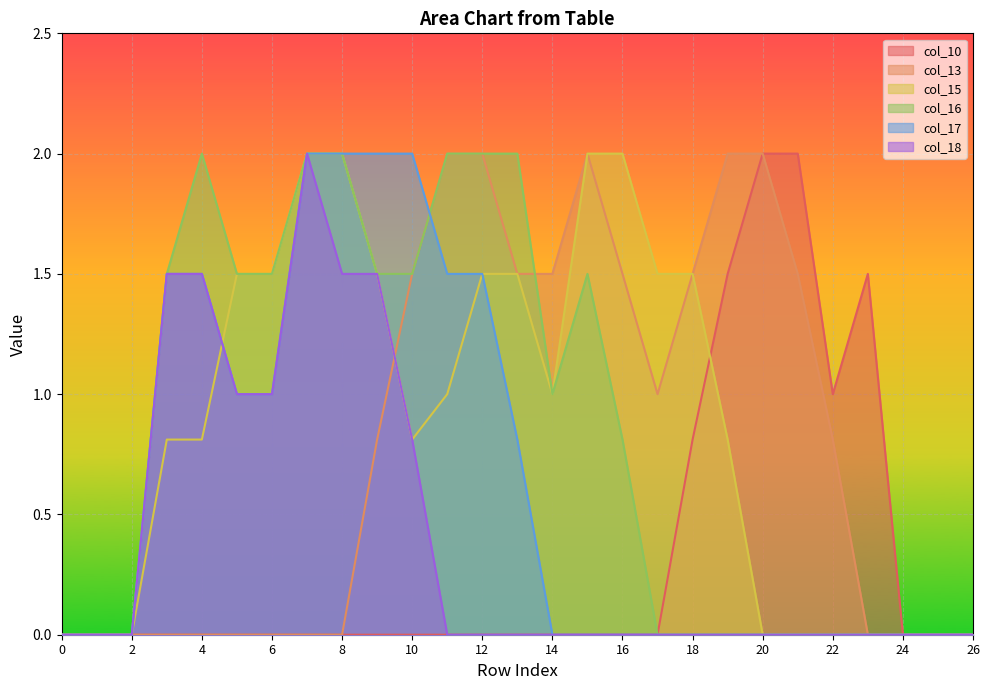

Which series has the largest range (max minus min)?

col_10